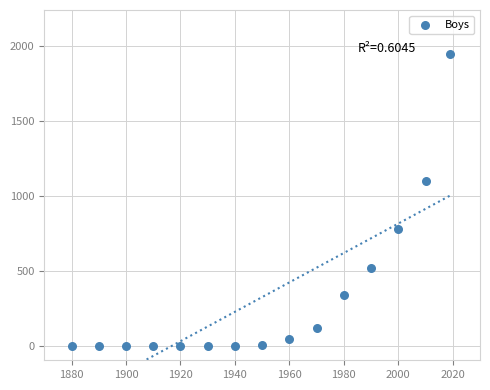

What is the range of Y values (max minus min)?

1950